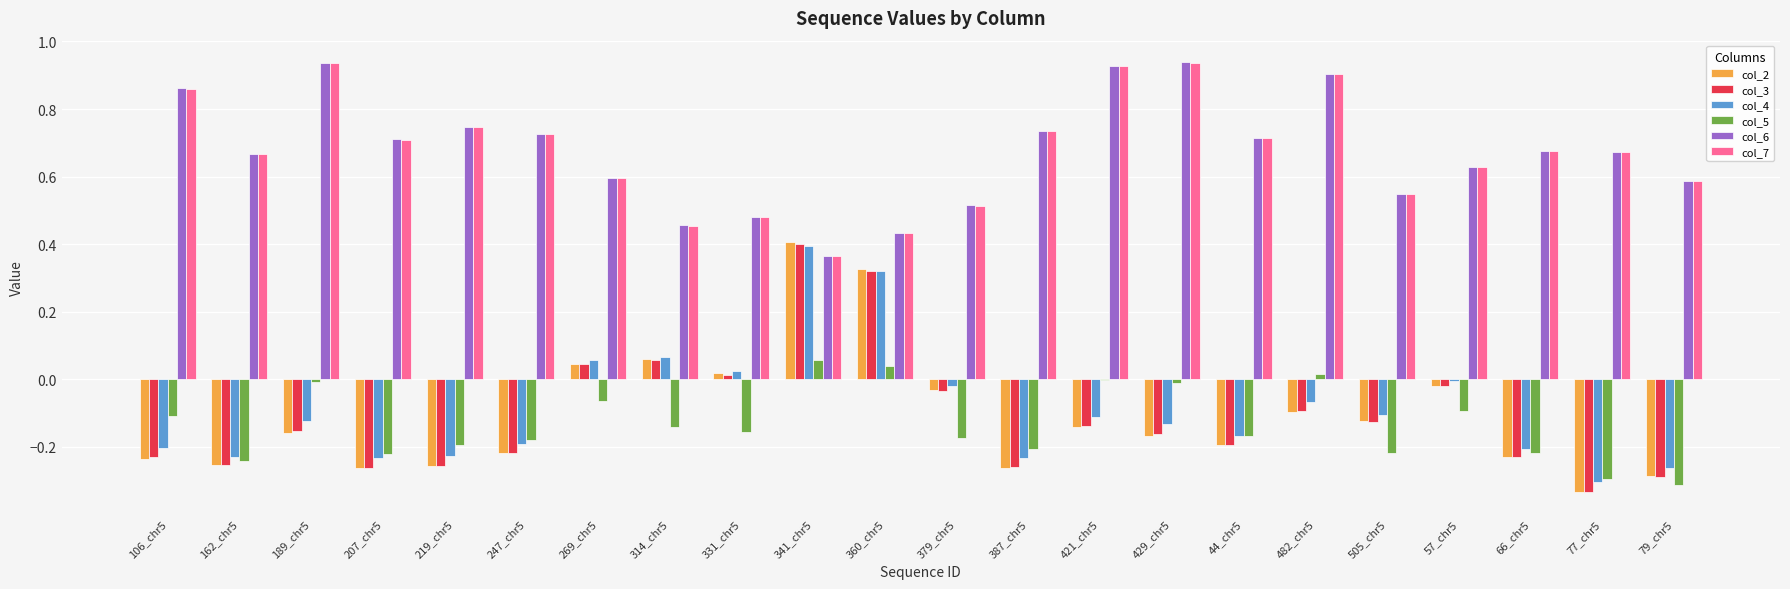

True or false: col_7 has a value of 0.8 at 505_chr5.

False